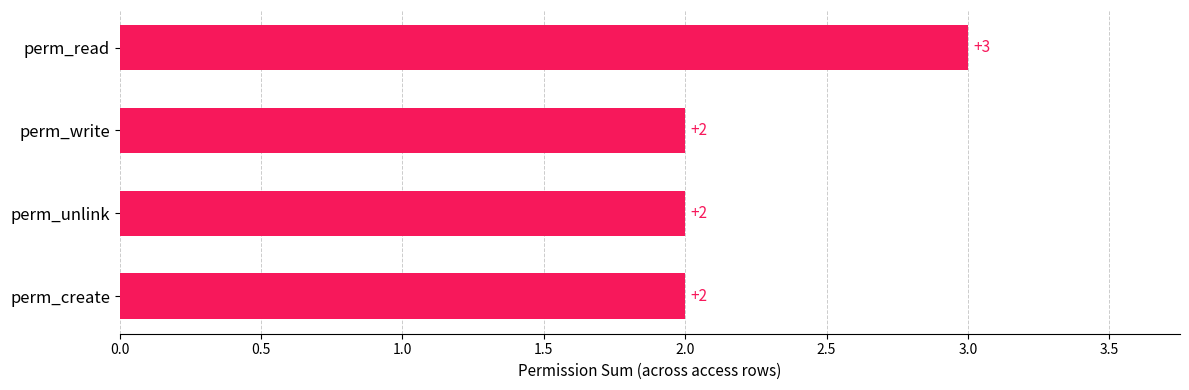

What is the greatest value displayed?

3